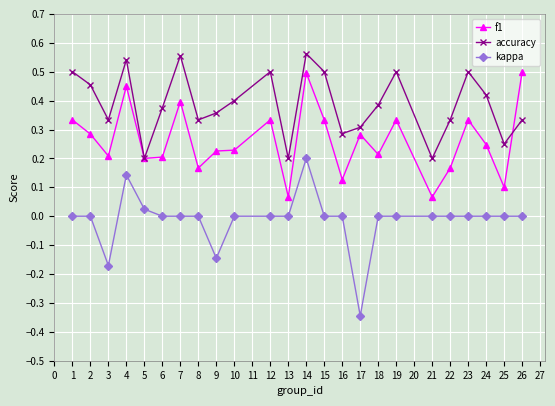

At which category is the sum across all series the highest?

14